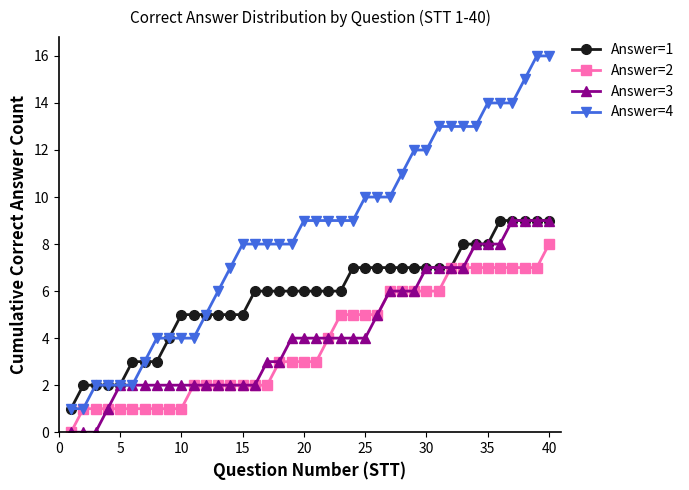

Which series has the widest spread of values?

Answer=4